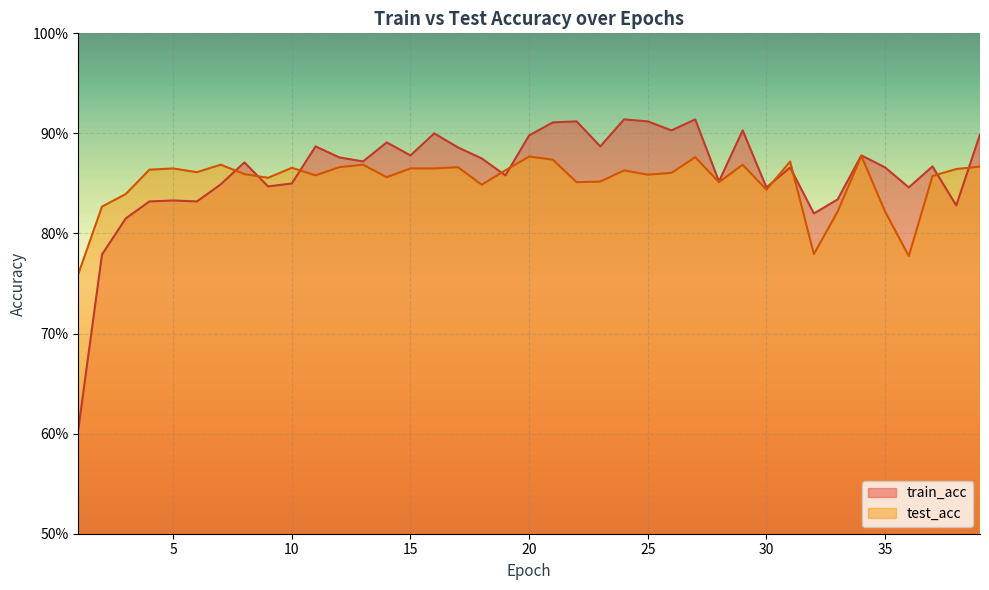

Is the value of train_acc at 15 greater than the value of test_acc at 20?

Yes